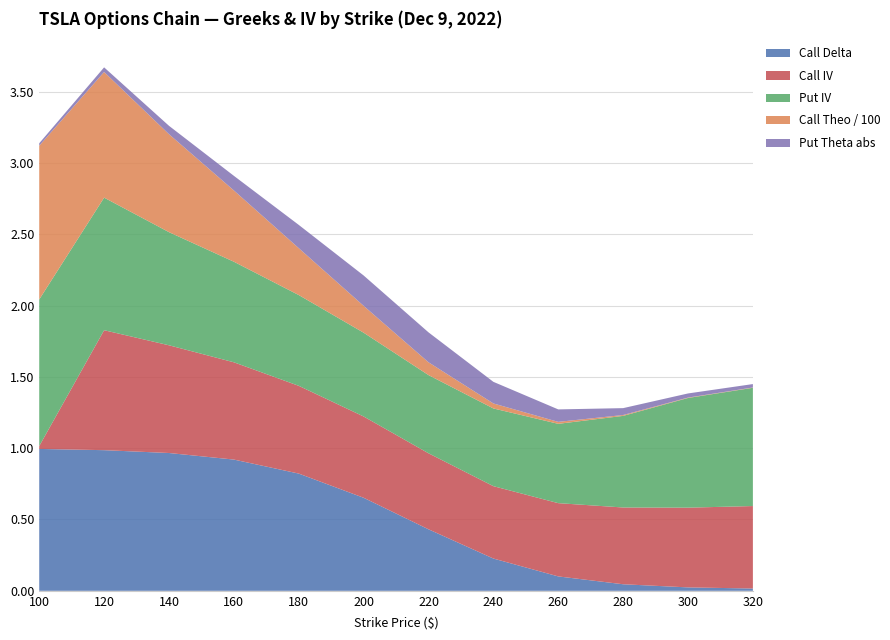

Reading right to left, what are all the values shown in this chart?

Call Delta: 320=0.0	300=0.0	280=0.0	260=0.1	240=0.2	220=0.4	200=0.7	180=0.8	160=0.9	140=1.0	120=1.0	100=1.0
Call IV: 320=0.6	300=0.6	280=0.5	260=0.5	240=0.5	220=0.5	200=0.6	180=0.6	160=0.7	140=0.8	120=0.8	100=0.0
Put IV: 320=0.8	300=0.8	280=0.6	260=0.6	240=0.5	220=0.5	200=0.6	180=0.6	160=0.7	140=0.8	120=0.9	100=1.0
Call Theo / 100: 320=0.0	300=0.0	280=0.0	260=0.0	240=0.0	220=0.1	200=0.2	180=0.3	160=0.5	140=0.7	120=0.9	100=1.1
Put Theta abs: 320=0.0	300=0.0	280=0.0	260=0.1	240=0.2	220=0.2	200=0.2	180=0.2	160=0.1	140=0.1	120=0.0	100=0.0